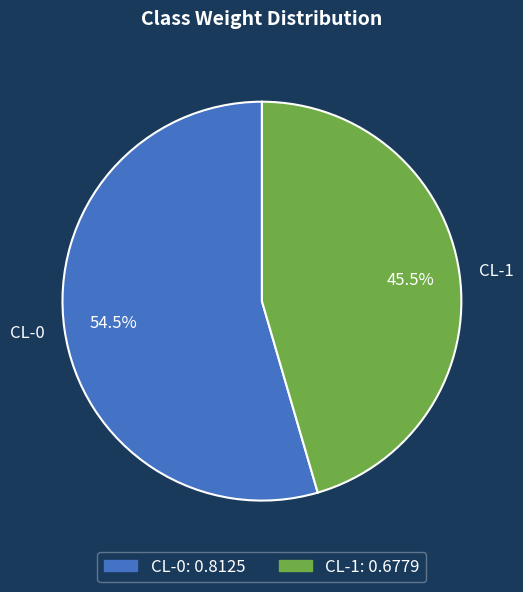

Which category has the smallest portion of the pie?

CL-1